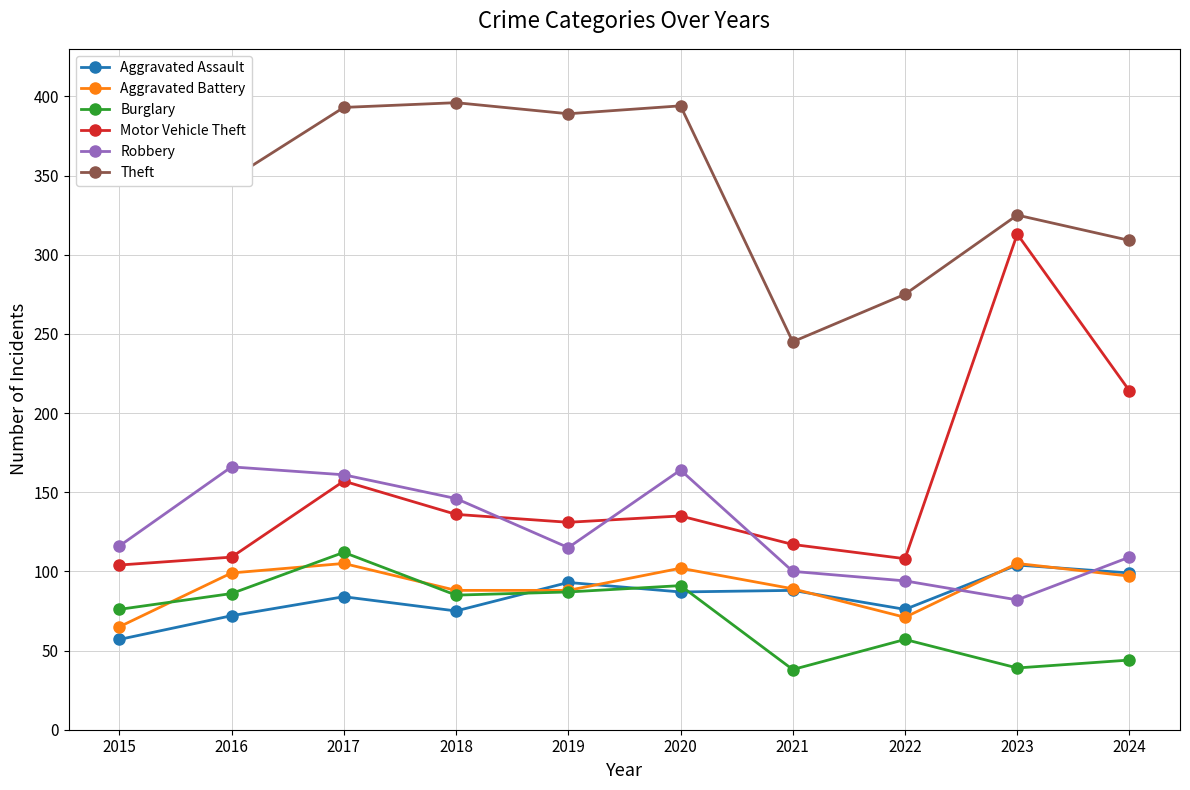

True or false: Theft and Aggravated Battery cross at least once.

False